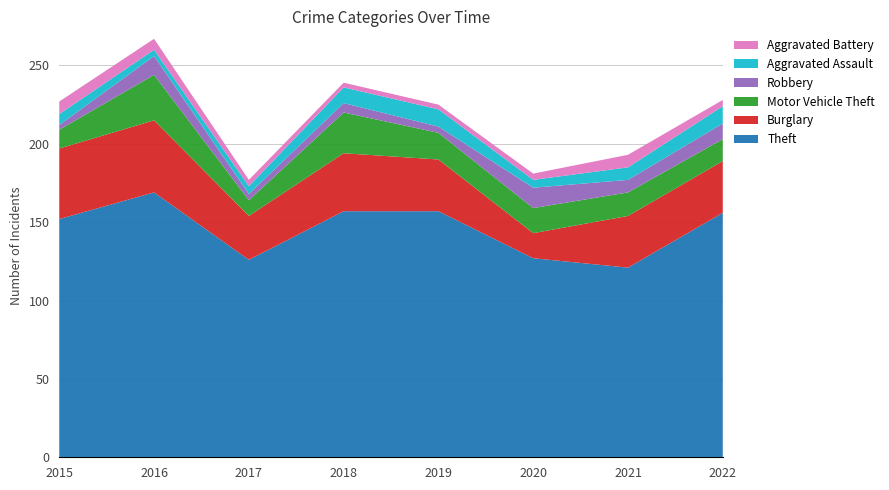

Reading right to left, extract all data points from this chart.

Theft: 2022=156	2021=121	2020=127	2019=157	2018=157	2017=126	2016=169	2015=152
Burglary: 2022=33	2021=33	2020=16	2019=33	2018=37	2017=28	2016=46	2015=45
Motor Vehicle Theft: 2022=14	2021=15	2020=16	2019=17	2018=26	2017=10	2016=29	2015=12
Robbery: 2022=10	2021=8	2020=13	2019=4	2018=6	2017=4	2016=12	2015=3
Aggravated Assault: 2022=11	2021=8	2020=5	2019=11	2018=10	2017=5	2016=4	2015=7
Aggravated Battery: 2022=4	2021=8	2020=4	2019=3	2018=3	2017=4	2016=7	2015=8